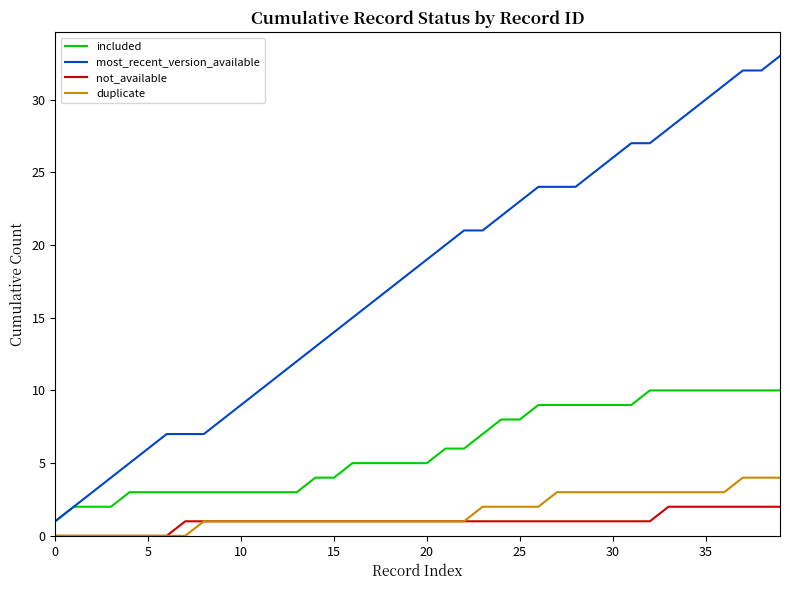

What is the maximum value shown in the chart?

33